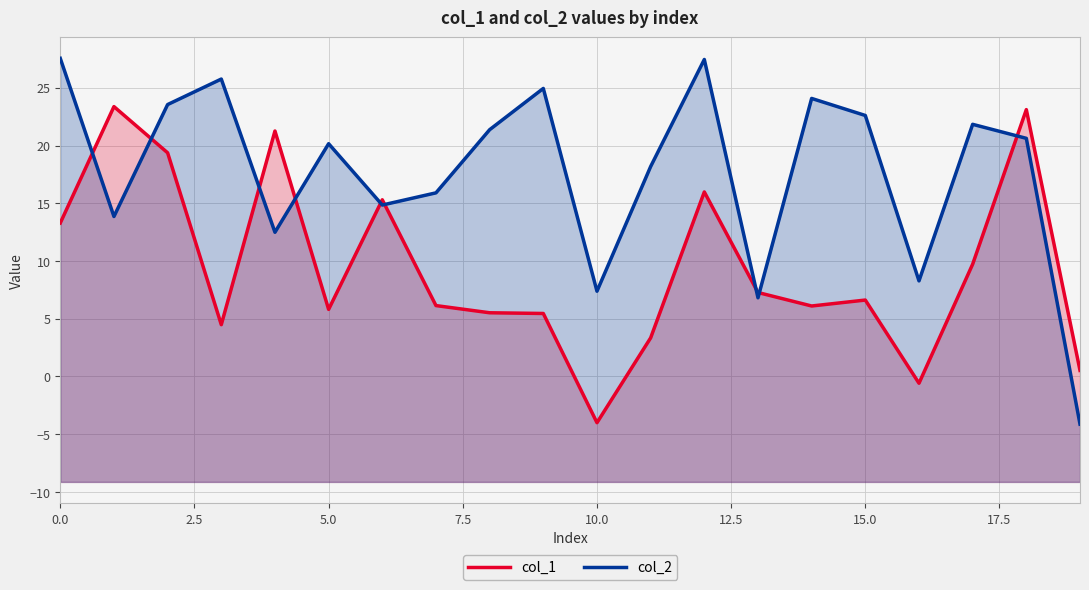

Which series has the widest spread of values?

col_2